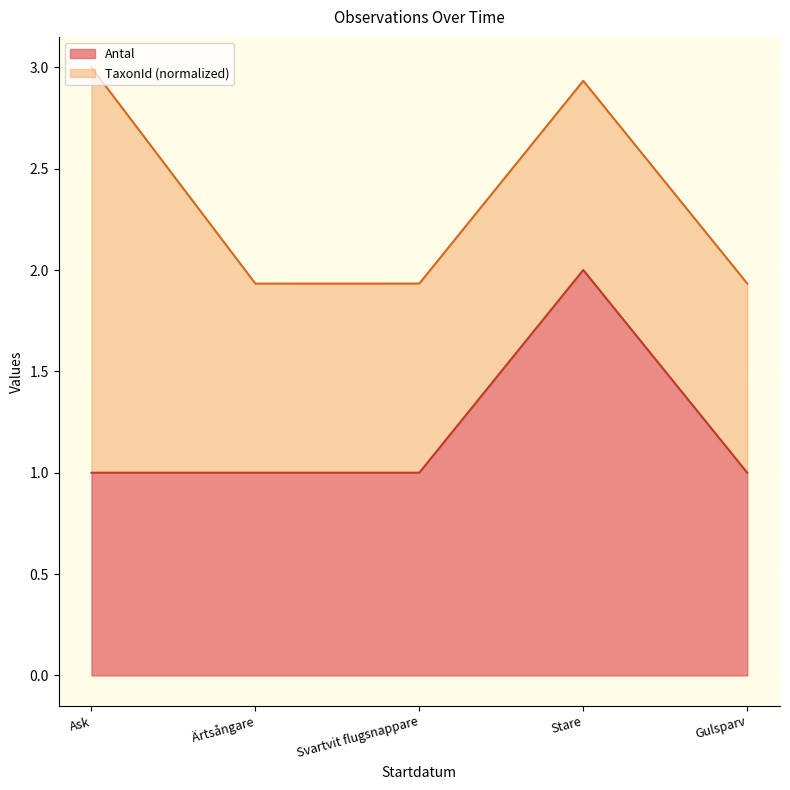

What is the total value across all series at Stare?

2.9